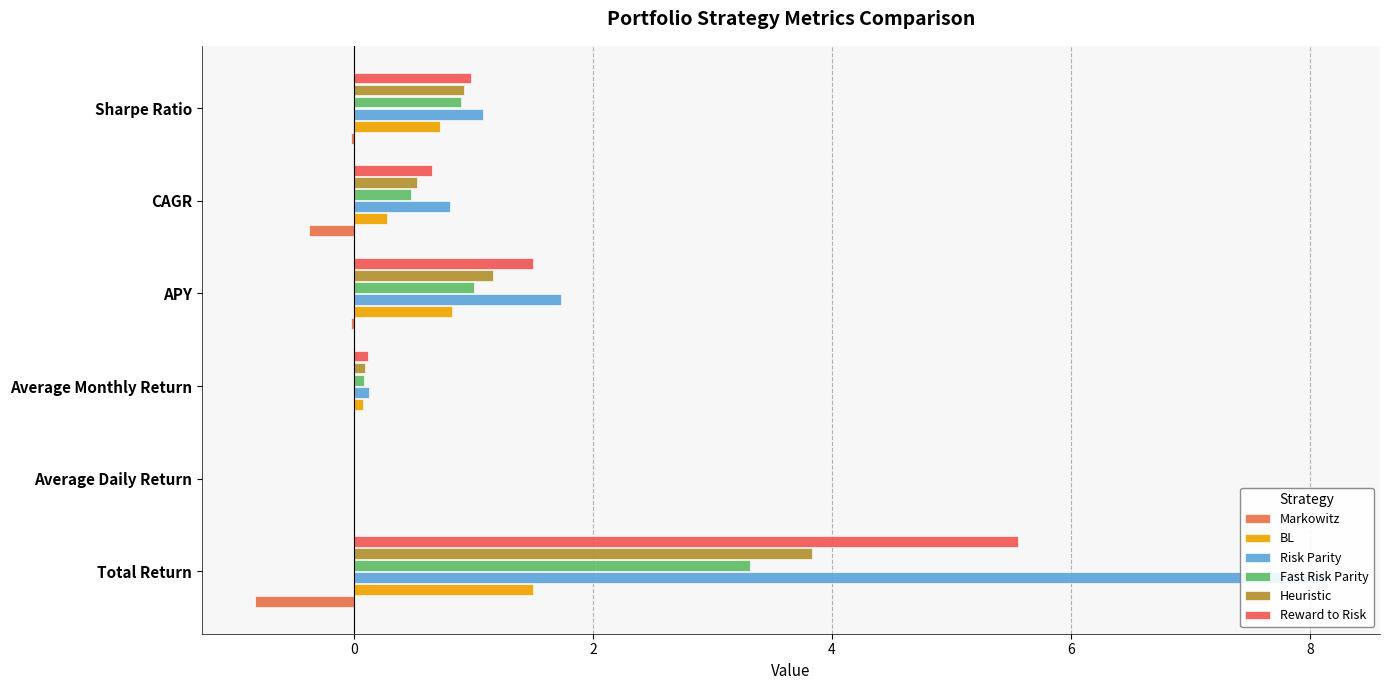

At how many categories does at least one series exceed 0?

6